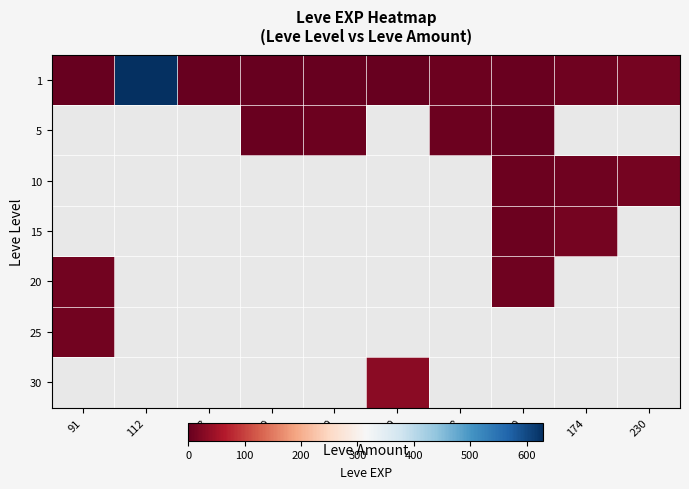

Reading left to right, extract all data points from this chart.

1: 91=1	112=630	113=1	139=2	140=1	160=1	168=6	170=3	174=9	230=13
5: 91=0	112=0	113=0	139=3	140=5	160=0	168=6	170=2	174=0	230=0
10: 91=0	112=0	113=0	139=0	140=0	160=0	168=0	170=7	174=9	230=13
15: 91=0	112=0	113=0	139=0	140=0	160=0	168=0	170=7	174=14	230=0
20: 91=12	112=0	113=0	139=0	140=0	160=0	168=0	170=8	174=0	230=0
25: 91=12	112=0	113=0	139=0	140=0	160=0	168=0	170=0	174=0	230=0
30: 91=0	112=0	113=0	139=0	140=0	160=31	168=0	170=0	174=0	230=0